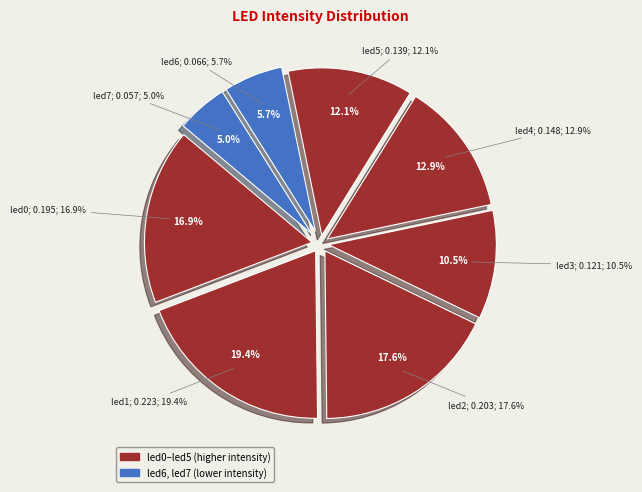

Combined, do led5 and led1 account for over 50%?

No